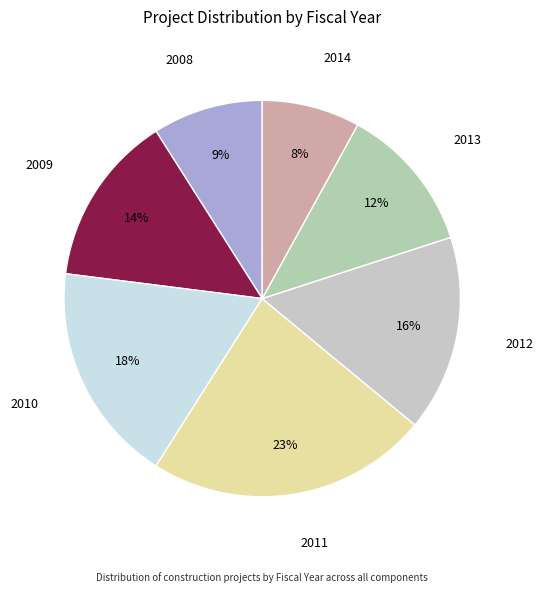

Rank the categories by value from highest to lowest.

2011, 2010, 2012, 2009, 2013, 2008, 2014